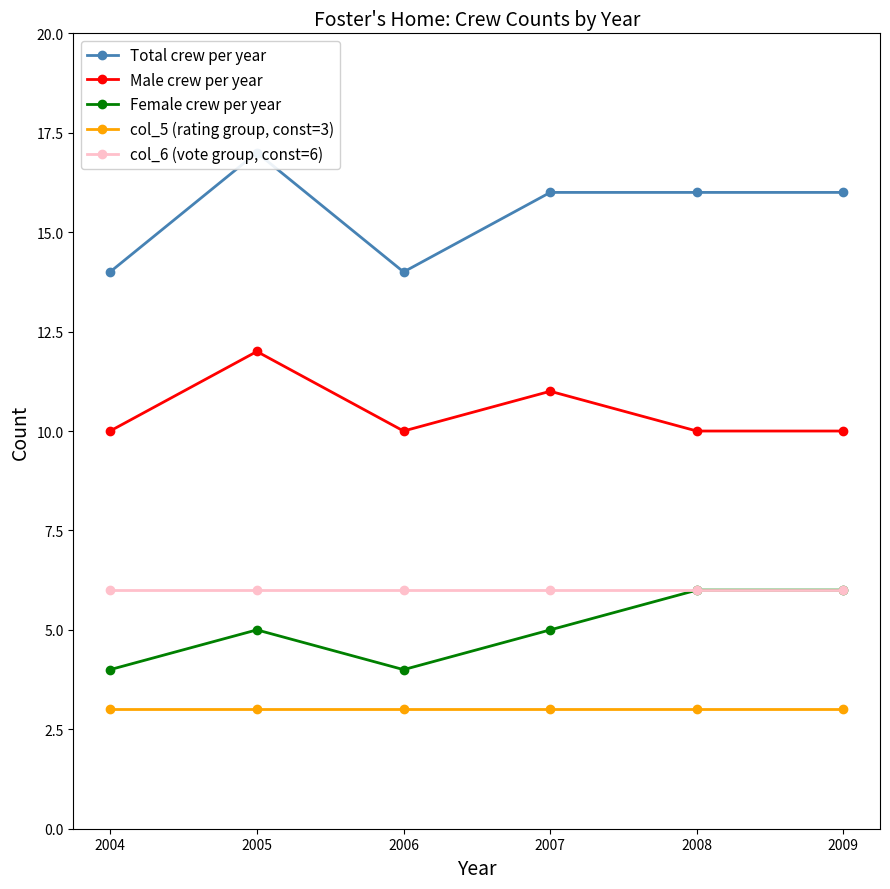

Which series has the largest total across all categories?

Total crew per year